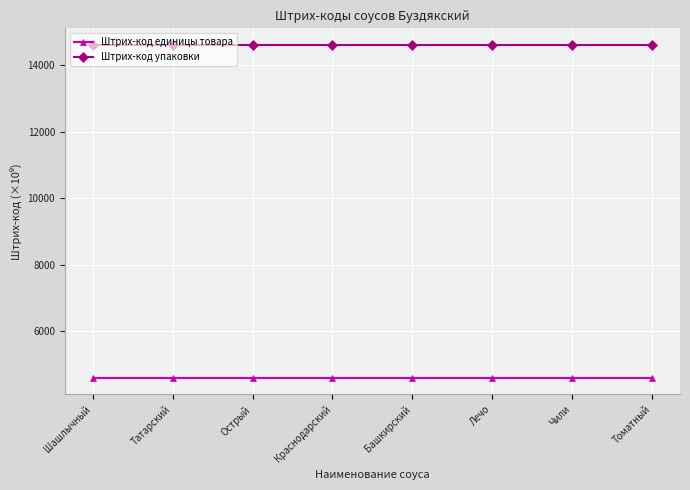

Rank the series at Лечо from highest to lowest value.

Штрих-код упаковки, Штрих-код единицы товара